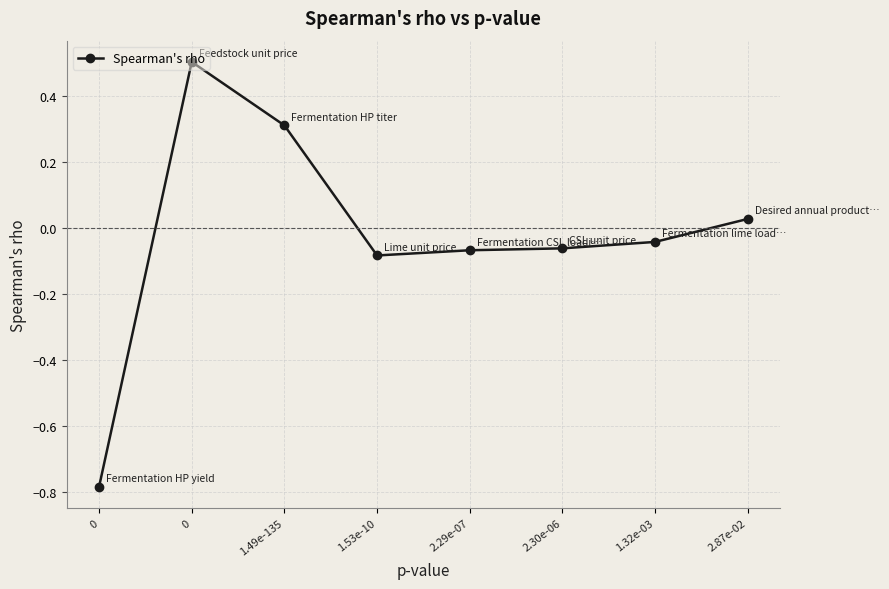

Does the chart have visible grid lines?

Yes